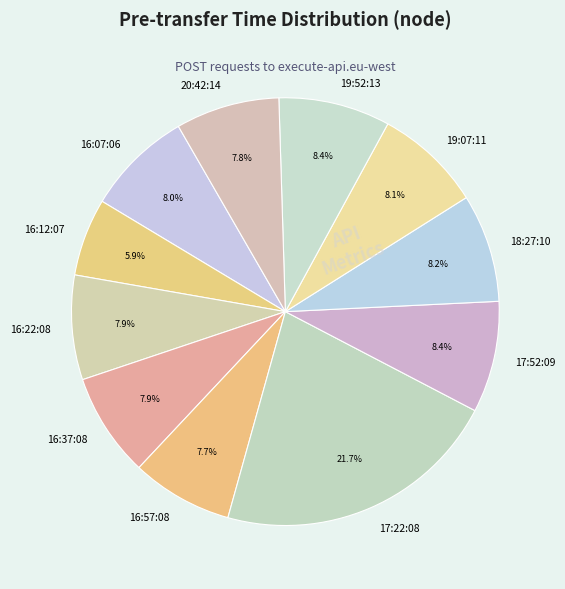

Is there a majority slice in this chart?

No